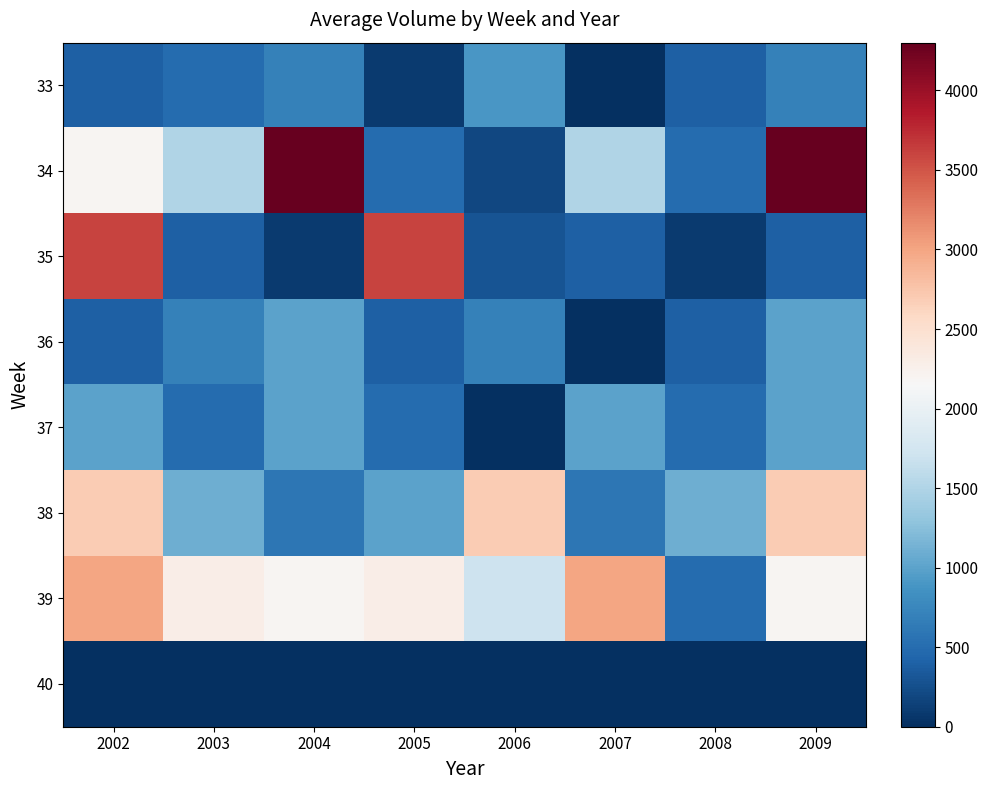

Which has a higher value, 2005 or 2007?

2005